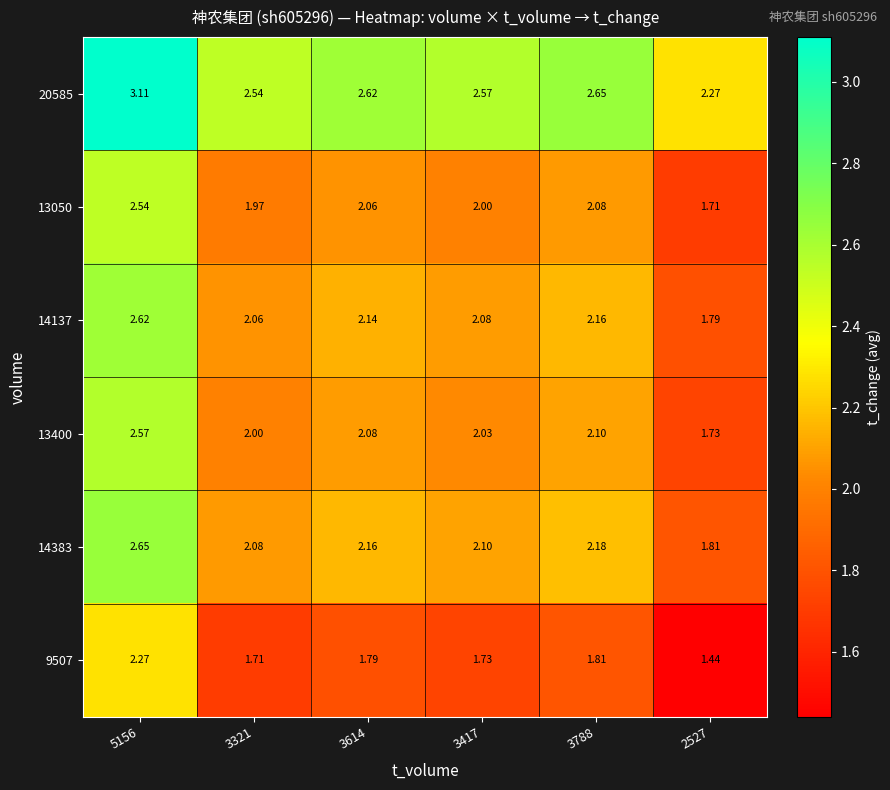

Is the value of 20585 at 5156 greater than the value of 14137 at 3321?

Yes